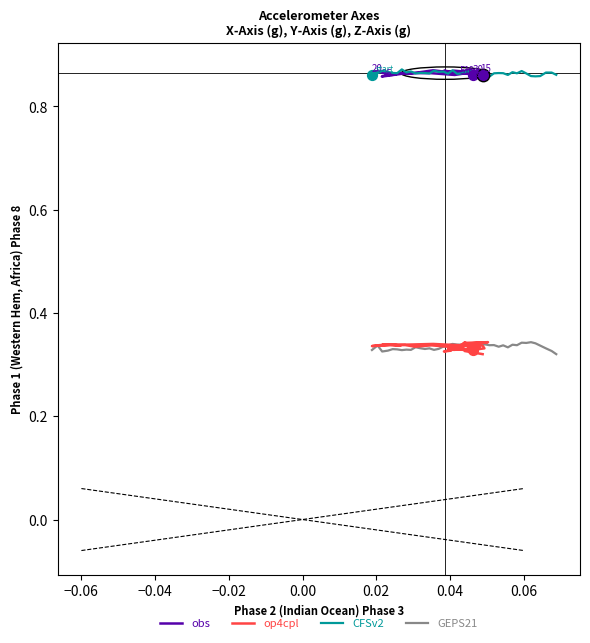

What are all the series names shown in the legend?

obs, op4cpl, CFSv2, GEPS21